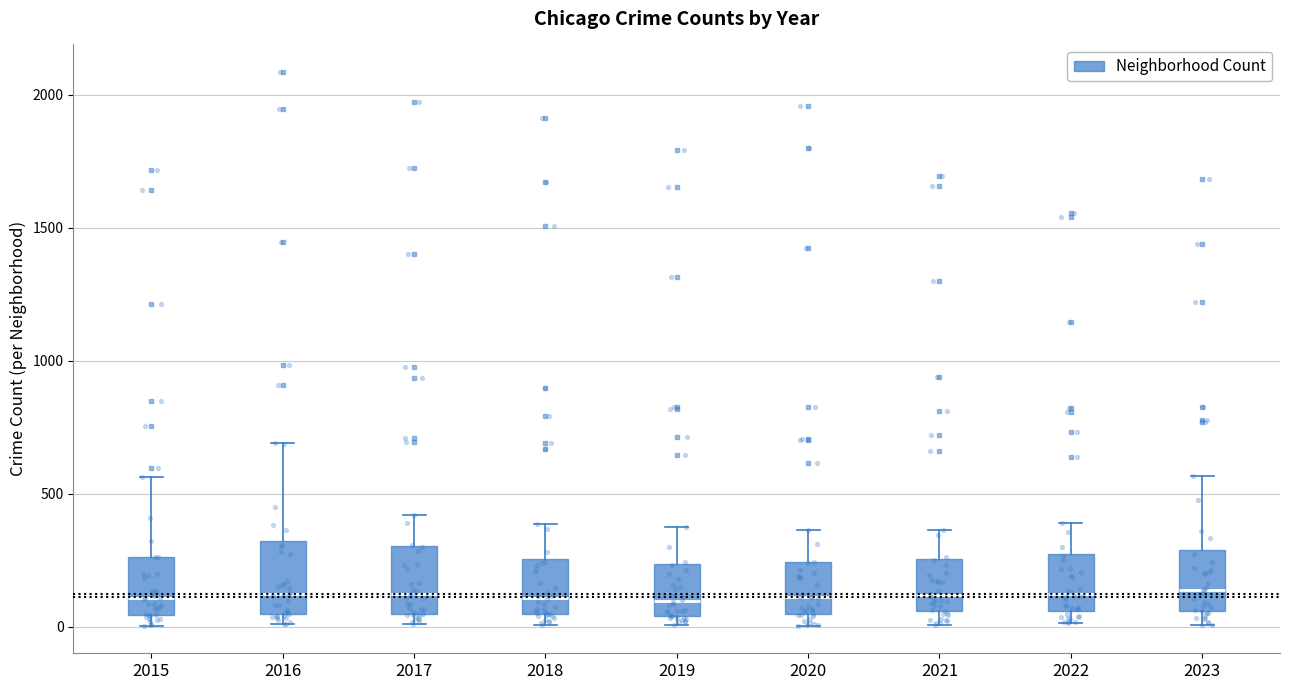

Reading left to right, read every box against the y-axis: the position of its median line, the range the box covers, and the ends of its whiskers. The values are not printed on the chart, so give them approximately, as read against the axis.

2015: median 100, box 50 to 250, whiskers 0 to 550
2016: median 150, box 50 to 300, whiskers 0 to 700
2017: median 100, box 50 to 300, whiskers 0 to 400
2018: median 100, box 50 to 250, whiskers 0 to 400
2019: median 100, box 50 to 250, whiskers 0 to 400
2020: median 100, box 50 to 250, whiskers 0 to 350
2021: median 100, box 50 to 250, whiskers 0 to 350
2022: median 100, box 50 to 250, whiskers 0 to 400
2023: median 150, box 50 to 300, whiskers 0 to 550